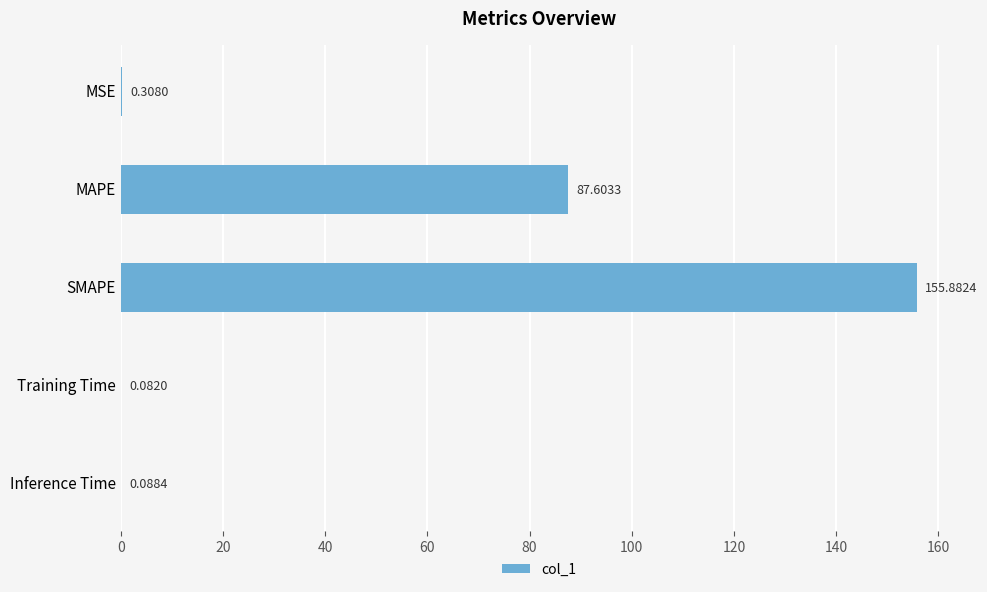

Which category has the highest value across all series?

SMAPE